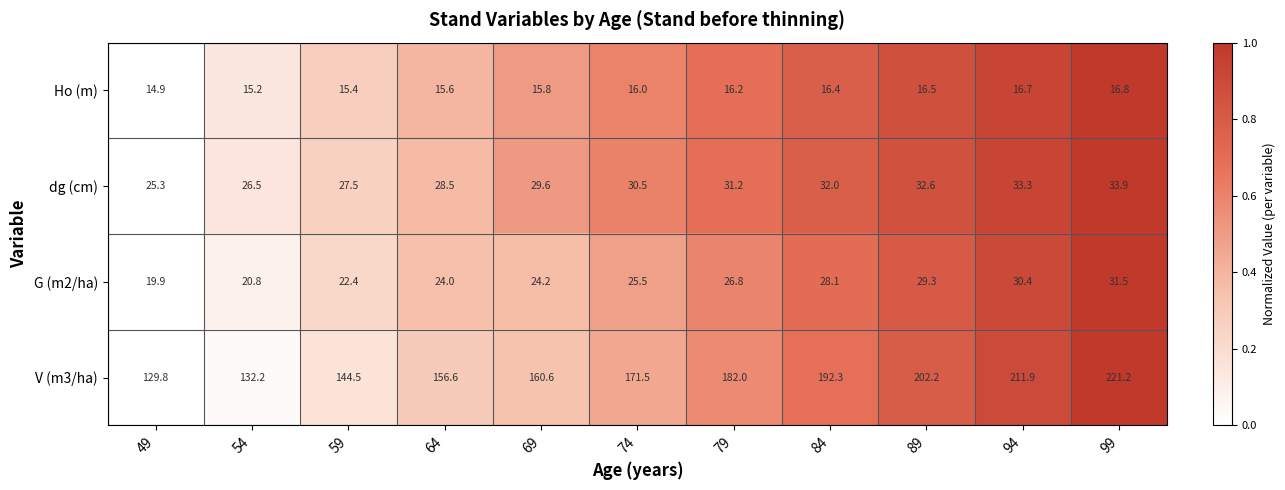

What is the average value of the Ho (m) series?

16.0